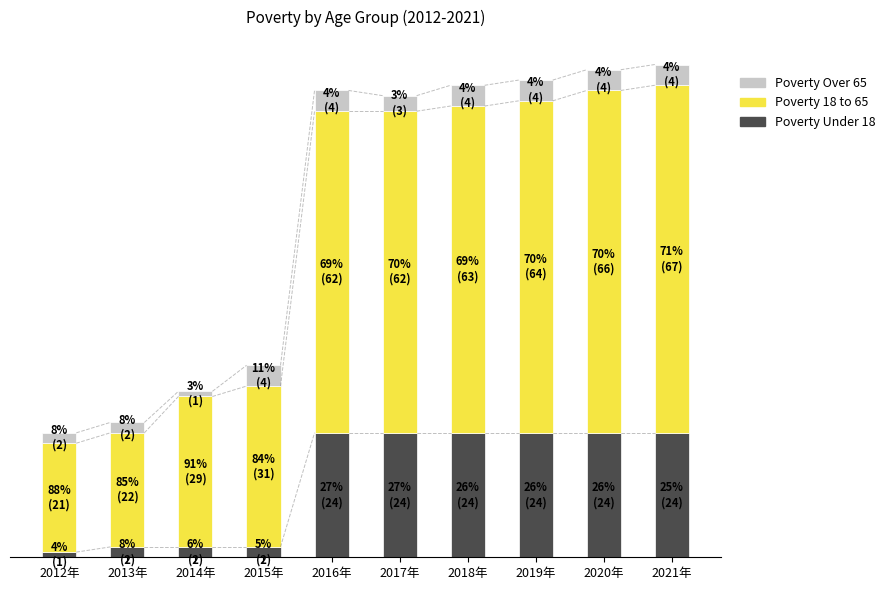

What is the value of the Poverty Under 18 bar at the 7th from the left?

24